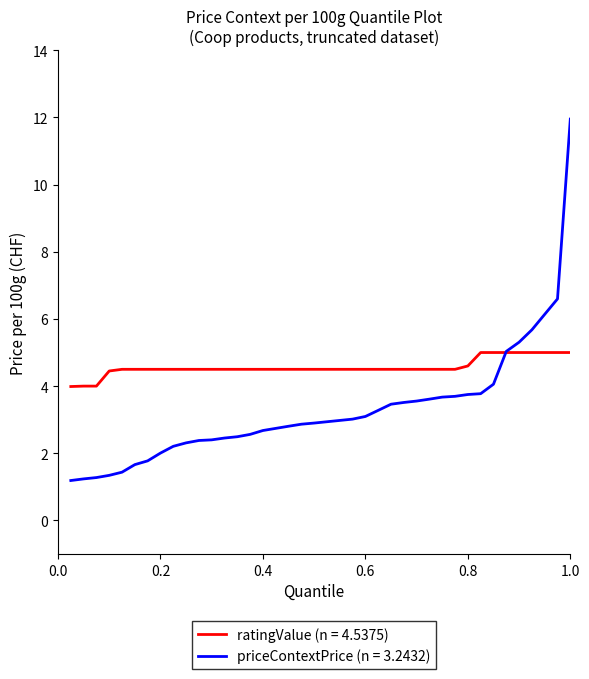

What is the smallest value displayed?

1.2